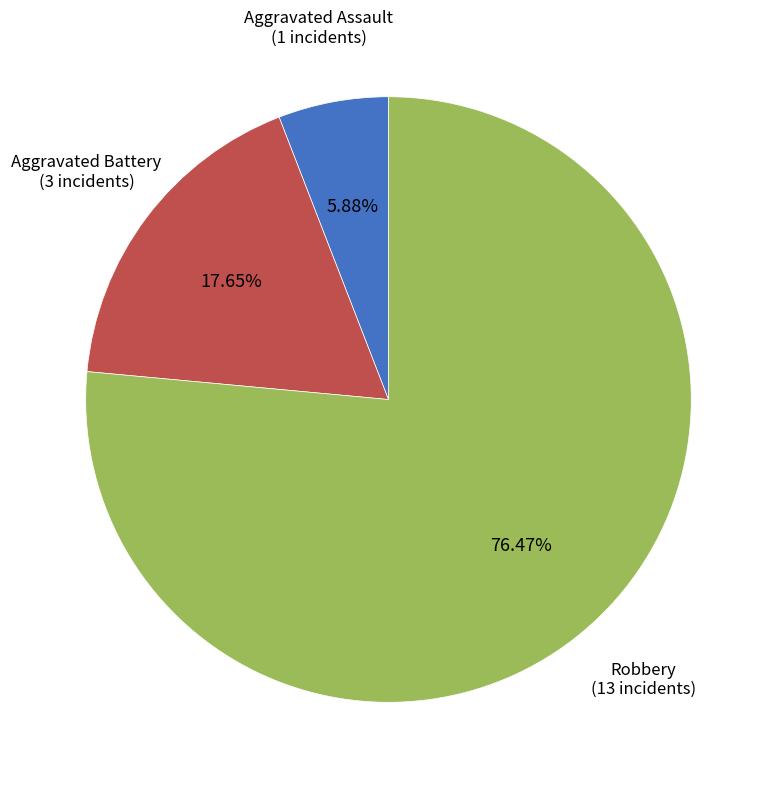

How many slices are in this pie chart?

3